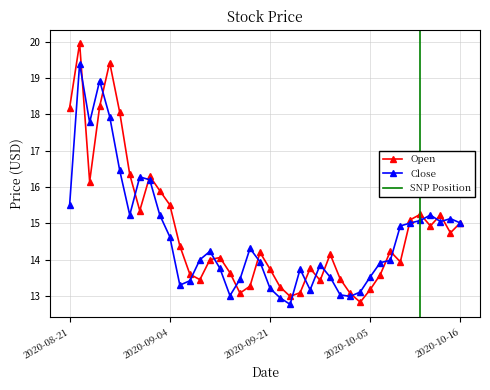

Between 2020-09-01 and 2020-09-04, which series saw the biggest shift?

Close